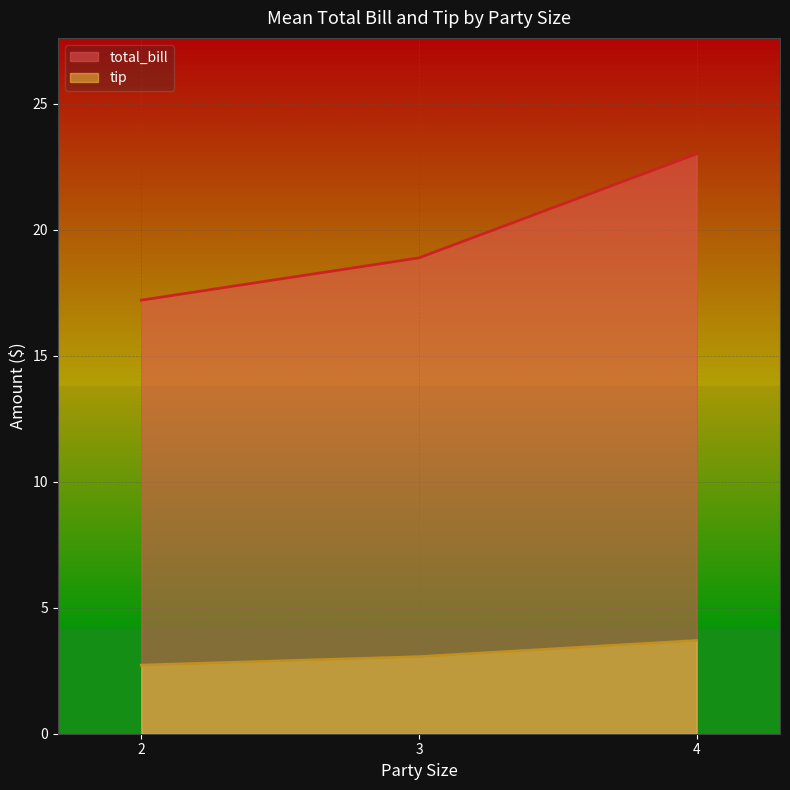

The value of tip at 3 is 3.1. True or false?

True